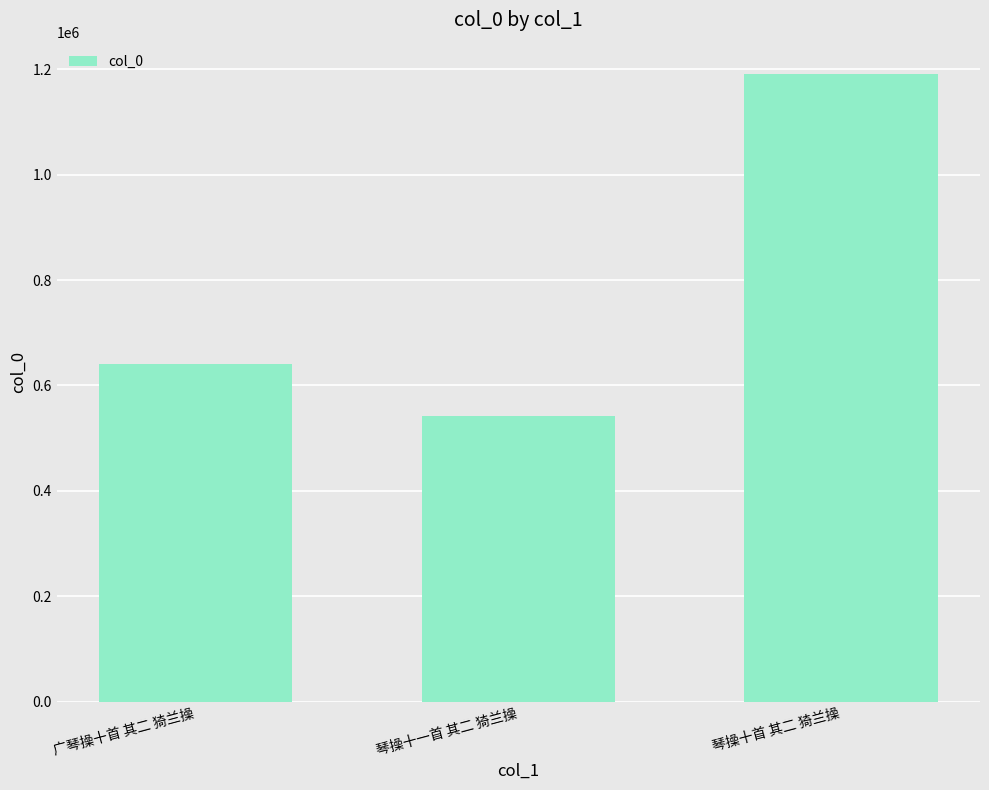

What is the maximum value shown in the chart?

1191227